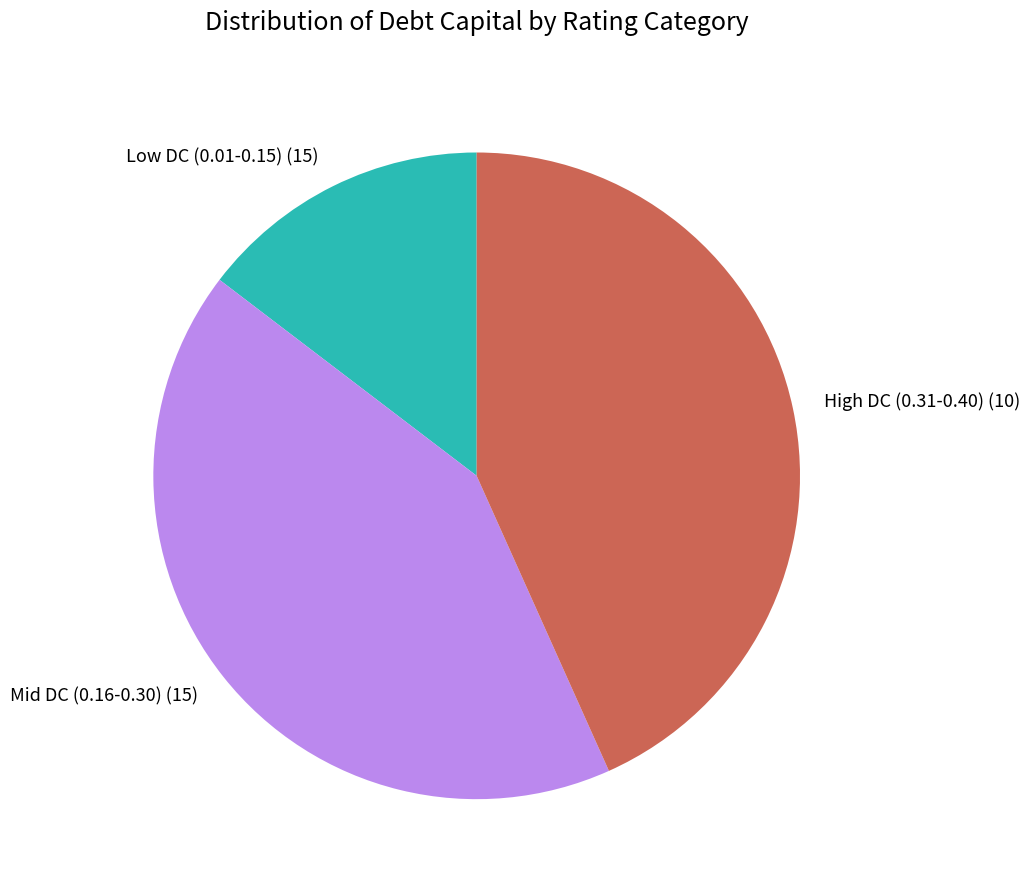

Which category has the biggest portion of the pie?

High DC (0.31-0.40) (10)